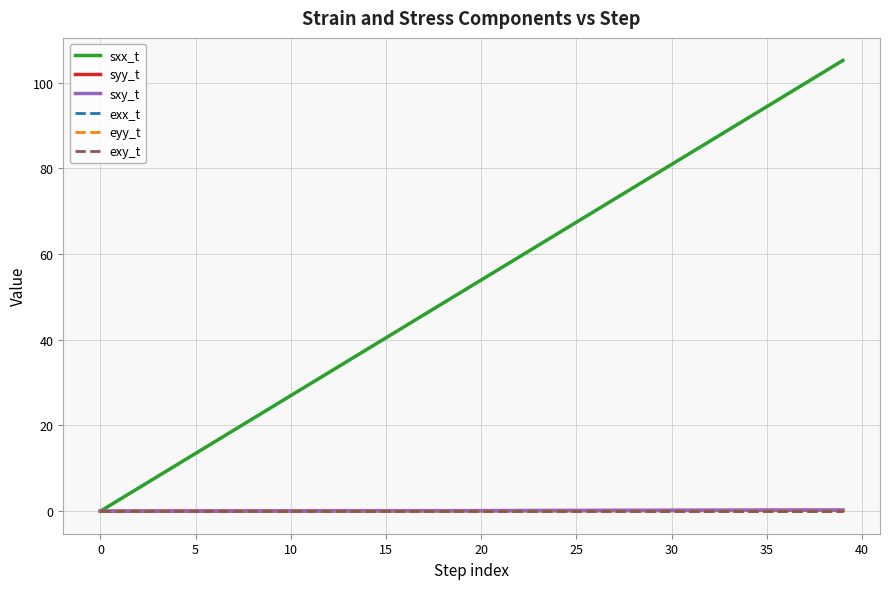

What is the maximum value shown in the chart?

105.2